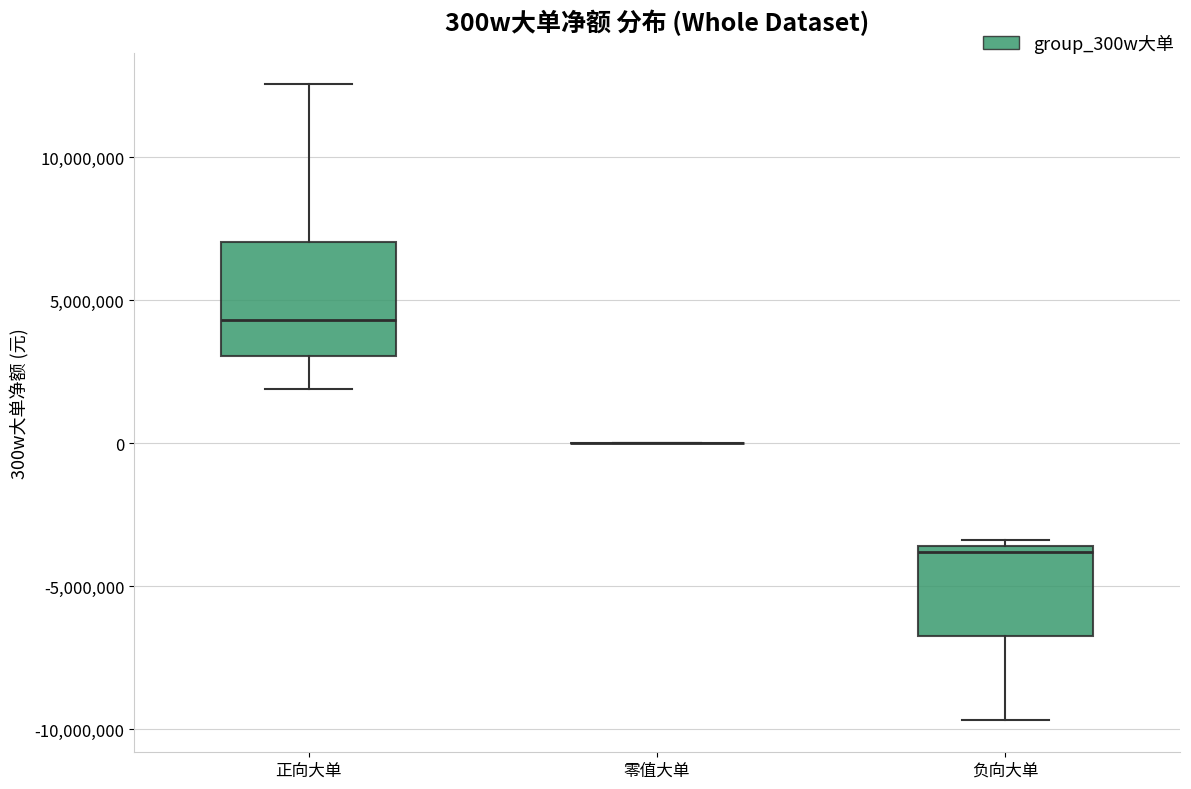

Reading left to right, read every box against the y-axis: the position of its median line, the range the box covers, and the ends of its whiskers. The values are not printed on the chart, so give them approximately, as read against the axis.

正向大单: median 4500000, box 3000000 to 7000000, whiskers 2000000 to 12500000
零值大单: box collapsed to a line at 0, whiskers 0 to 0
负向大单: median -4000000, box -7000000 to -3500000, whiskers -9500000 to -3500000 (just above the box's upper edge)